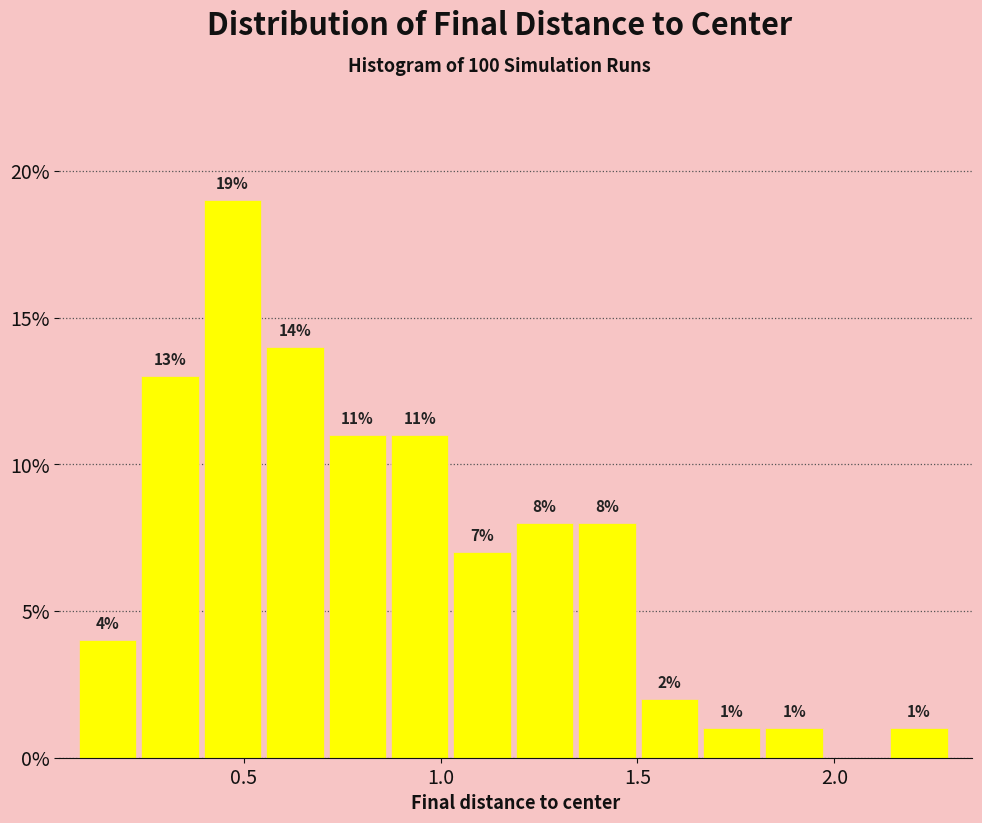

Read against the x-axis, roughly where is the centre of the tallest bar?

0.45